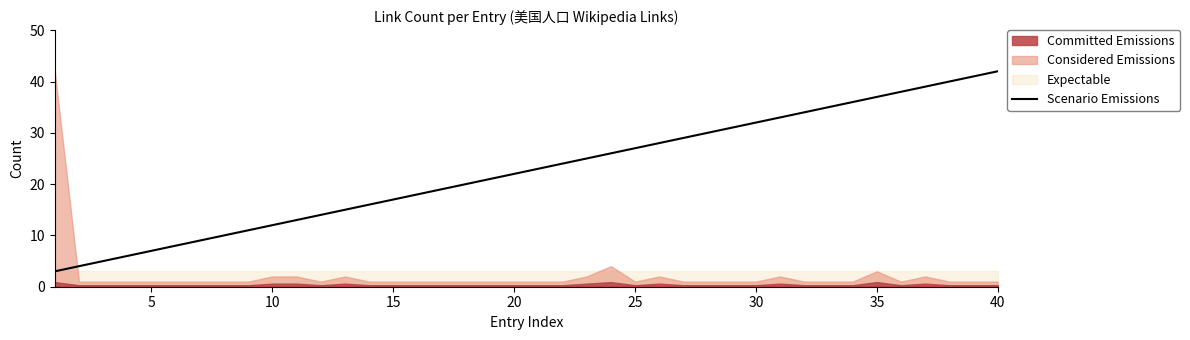

The Scenario Emissions series shows 12 at 5. True or false?

False